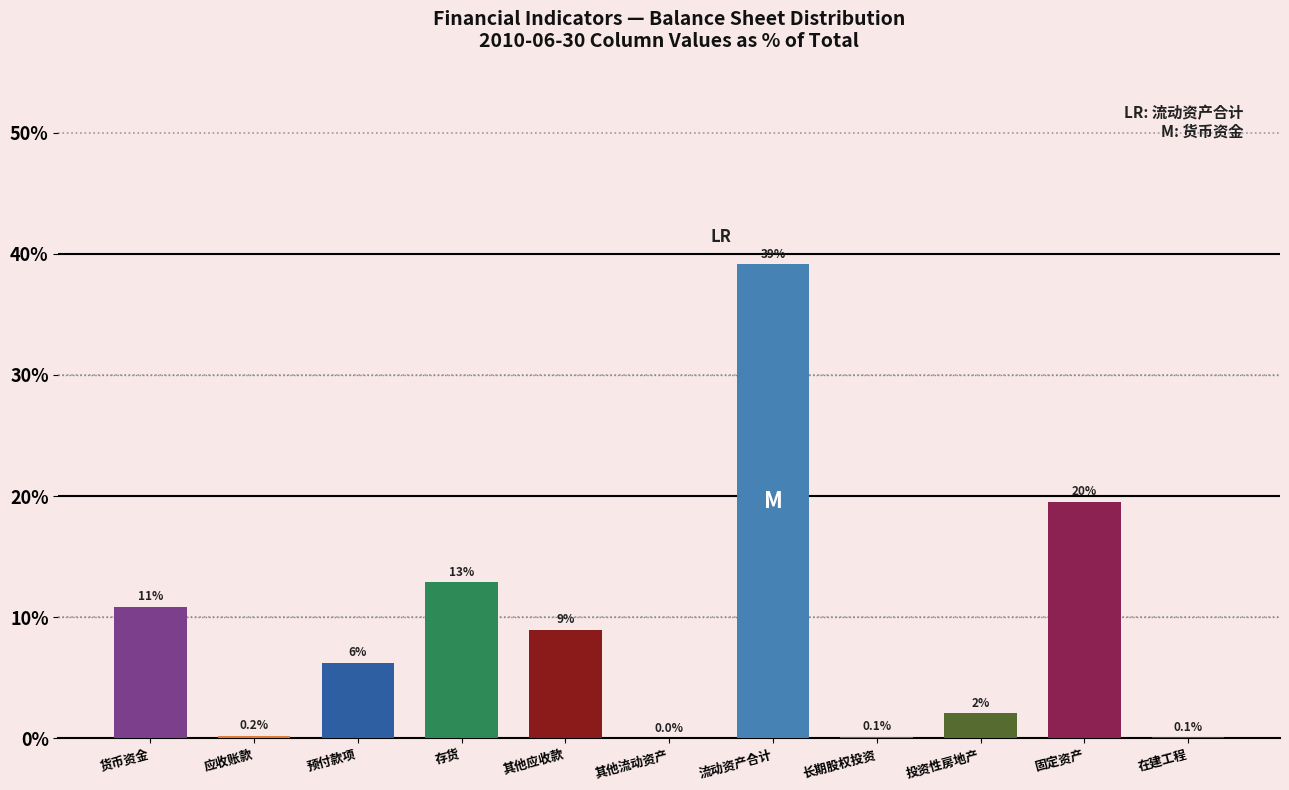

The chart shows a value of 23.6 at 其他流动资产. True or false?

False